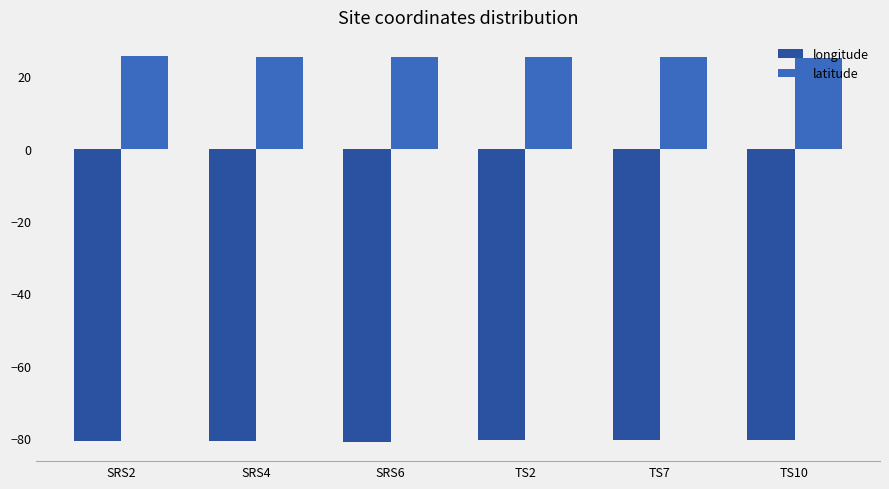

Which series has the largest total across all categories?

latitude